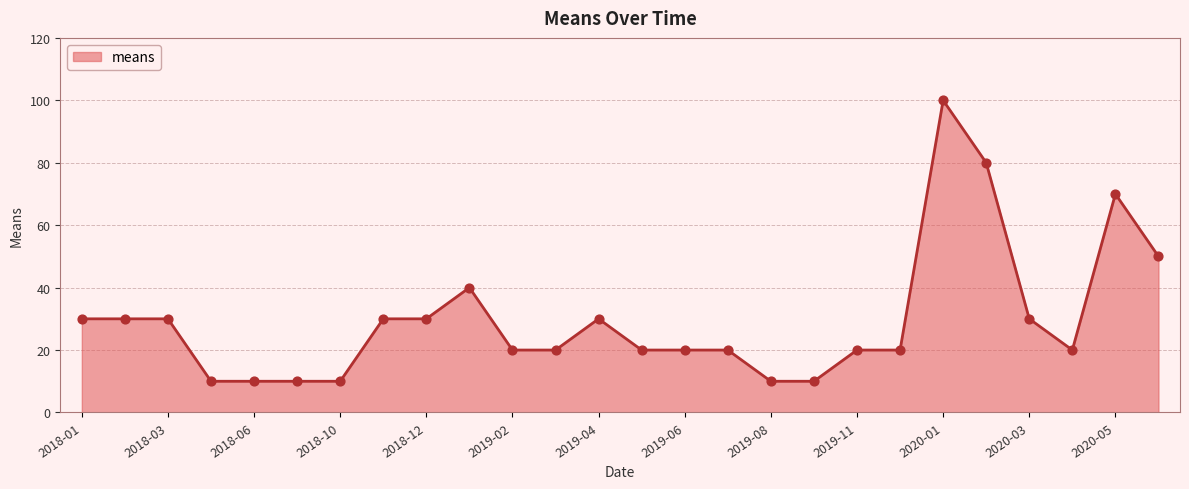

What is the smallest value displayed?

10